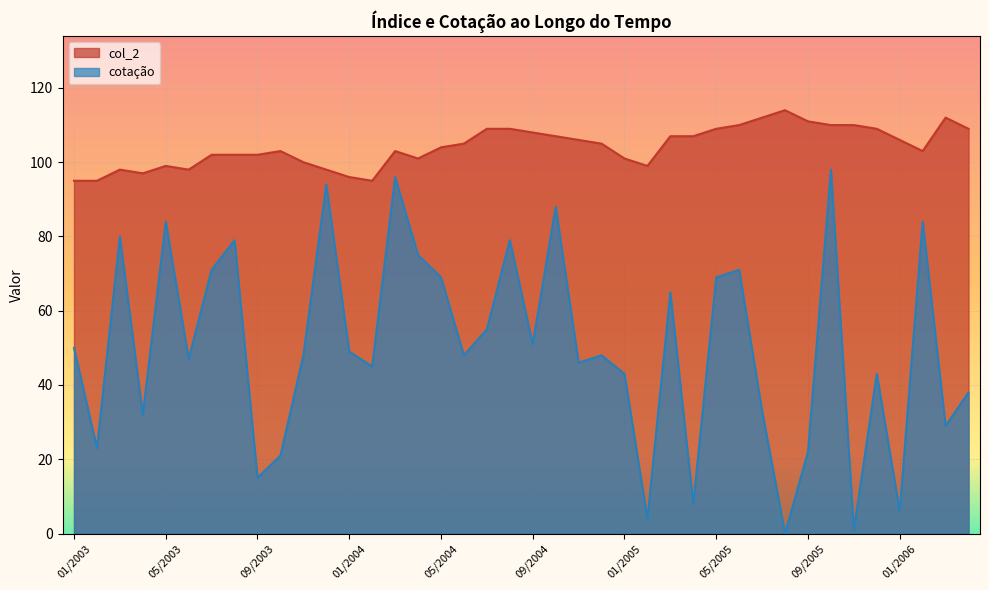

List the series in order of their peak value, lowest first.

cotação, col_2